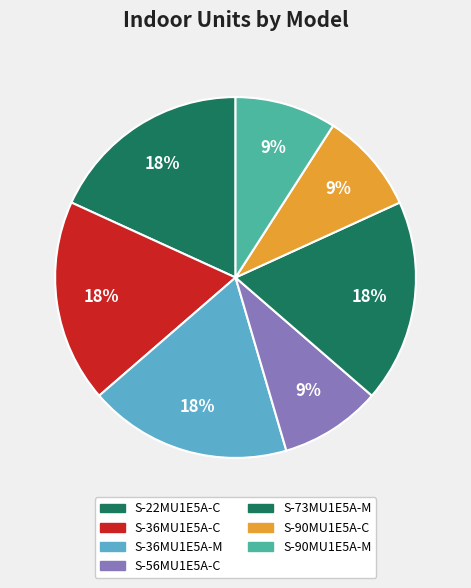

Is S-56MU1E5A-C the majority of the pie?

No